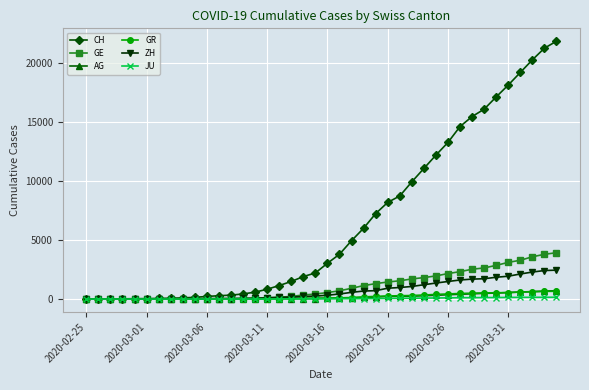

What is the highest value of the GR series?

657